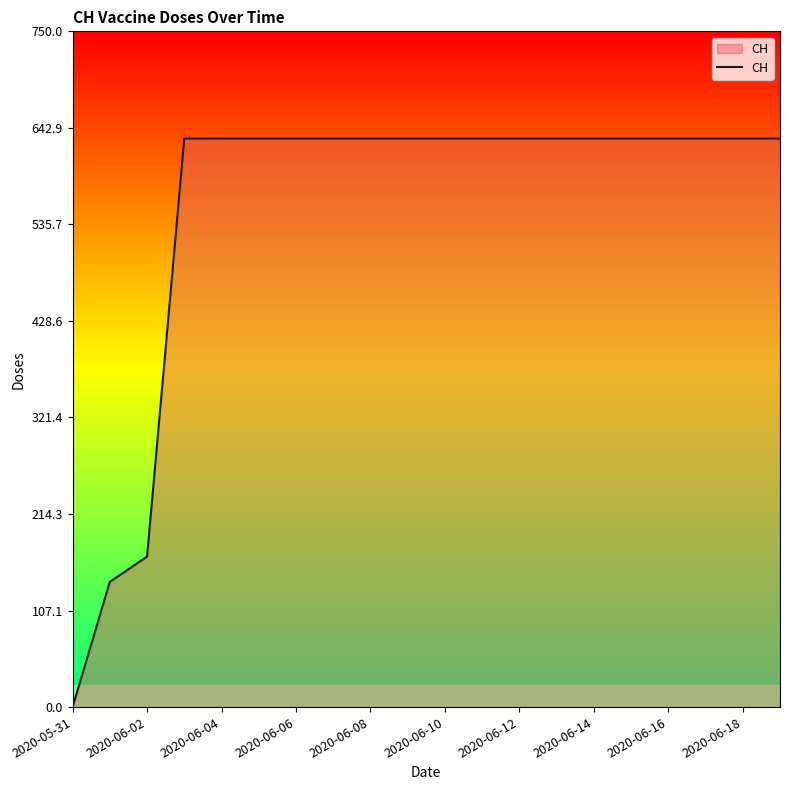

What is the difference between the maximum and minimum values?

631